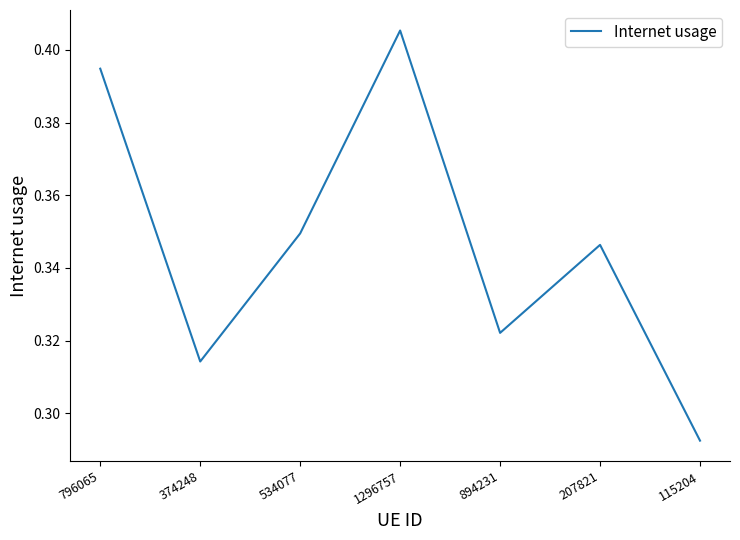

What position from the right is 115204?

1